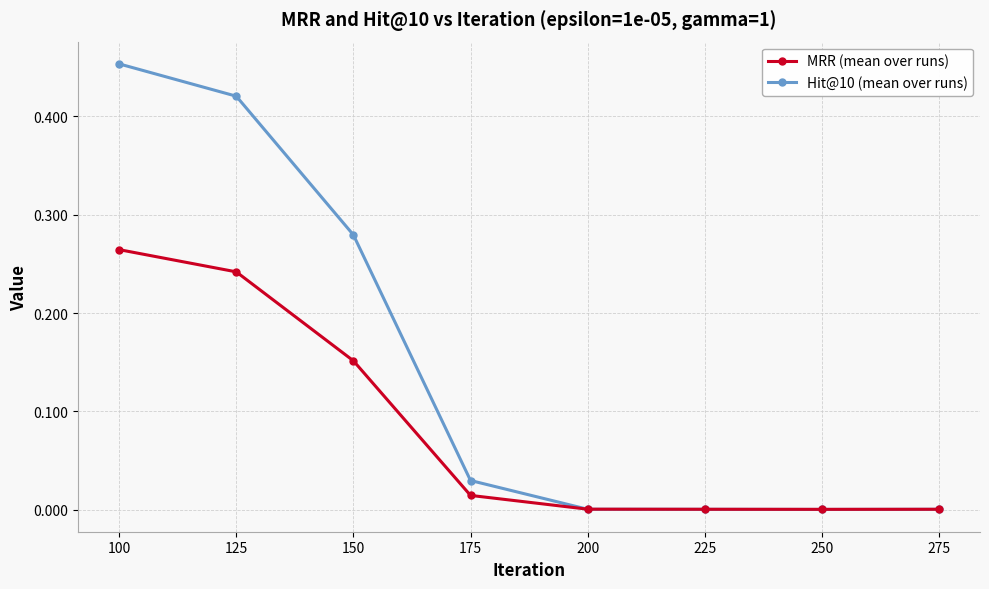

At which category does the chart reach its peak across all series?

100